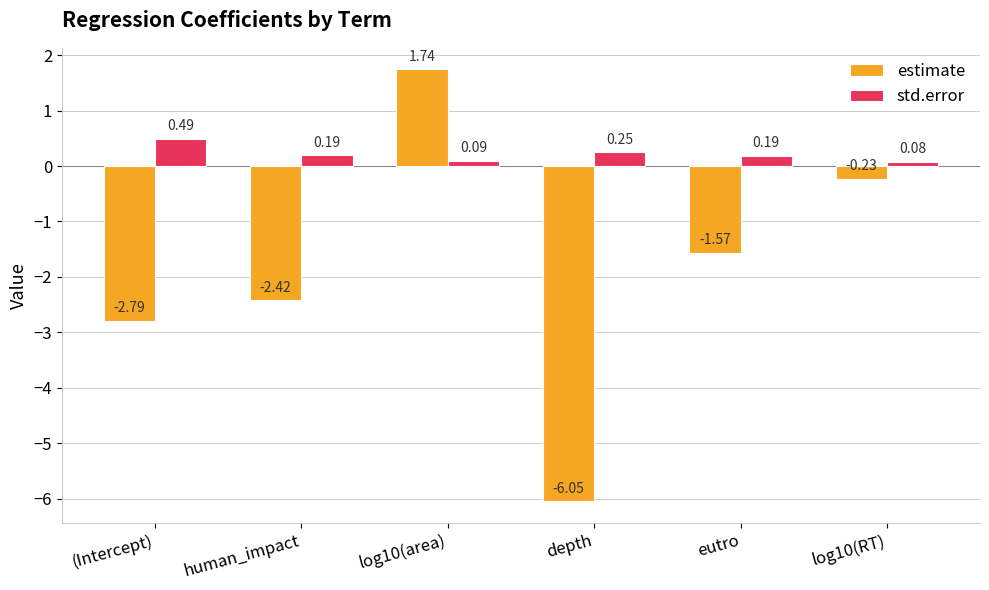

What is the difference between the maximum and minimum values in the std.error series?

0.4